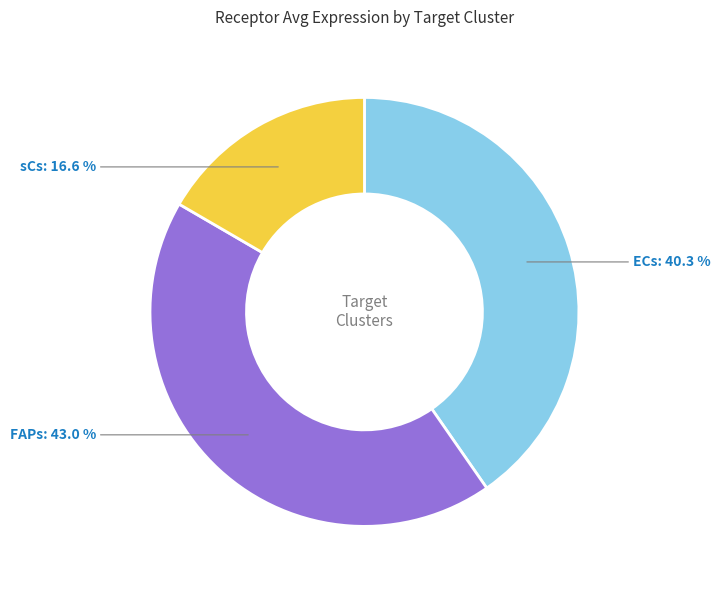

How many slices are in this pie chart?

3